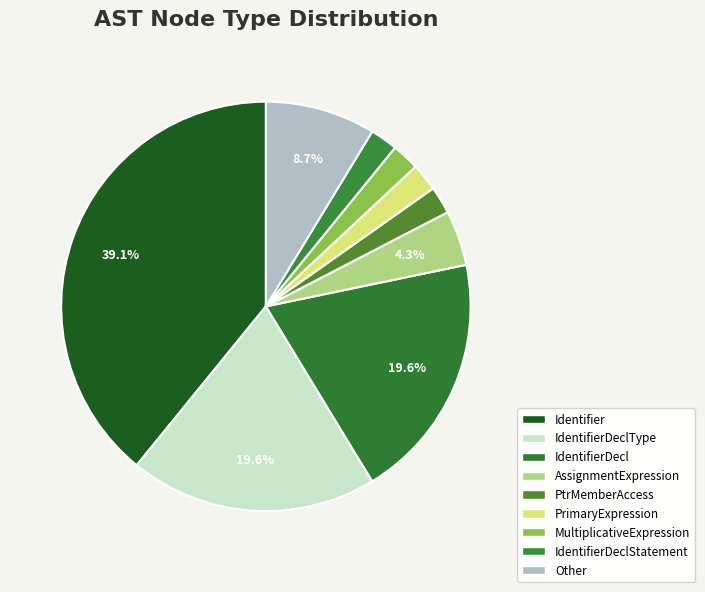

To the nearest percent, what is the difference between the largest and smallest slice percentages?

37%